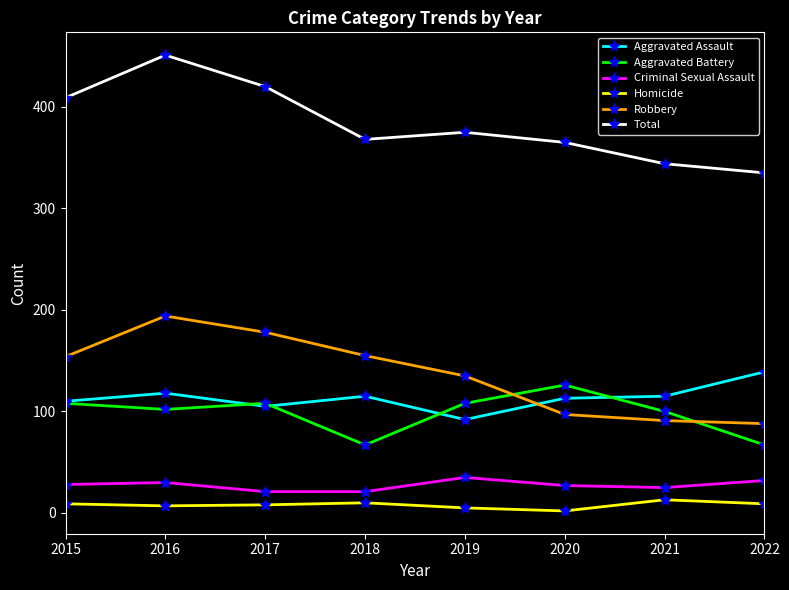

Count the number of categories in the chart.

8